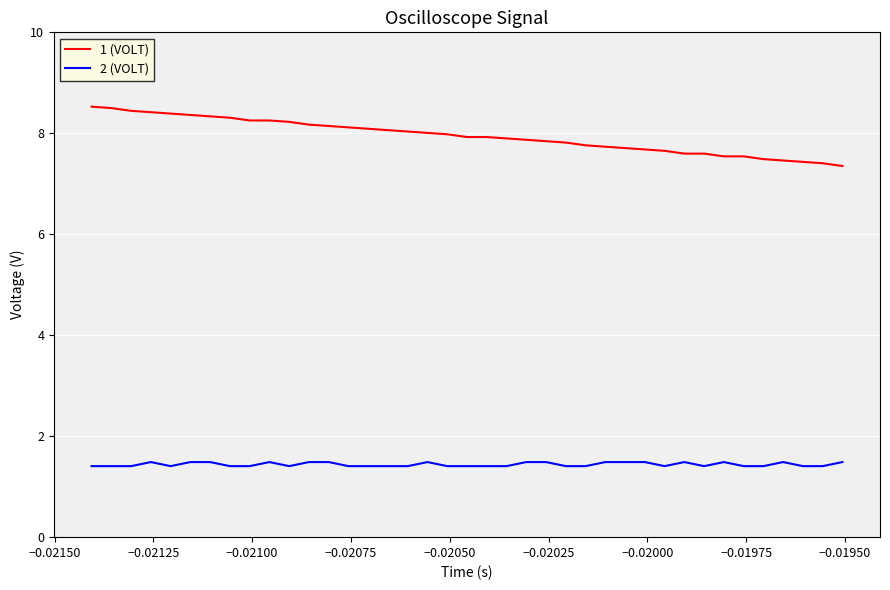

True or false: 1 (VOLT) and 2 (VOLT) intersect in this chart.

False